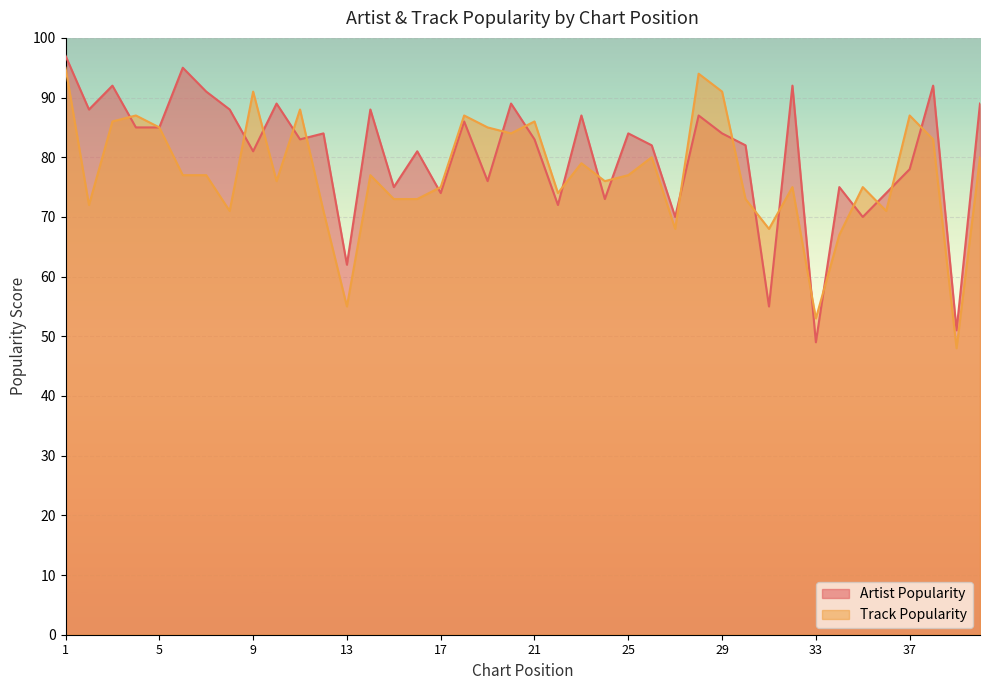

How many values in the Track Popularity series are below 77?

19